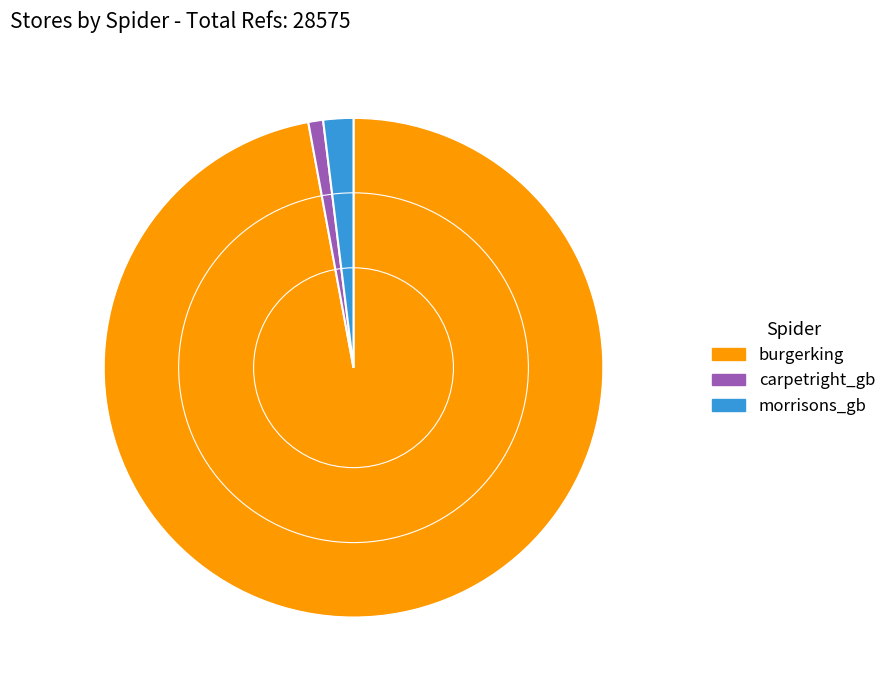

Is it true that morrisons_gb is 11% of the pie?

False